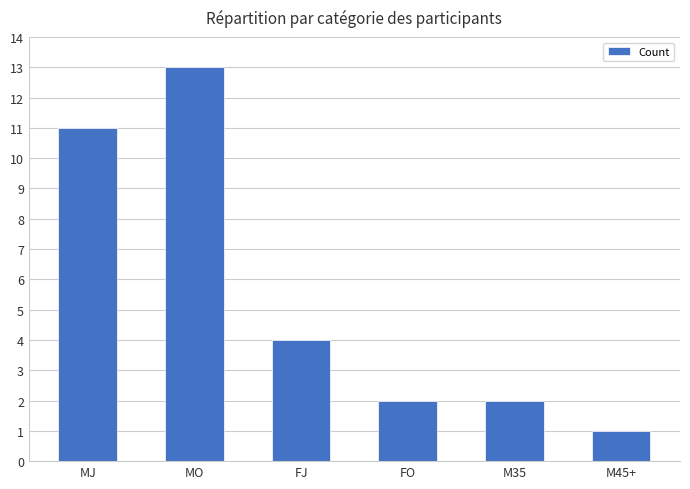

Reading left to right, list all the values displayed in this chart.

MJ=11	MO=13	FJ=4	FO=2	M35=2	M45+=1